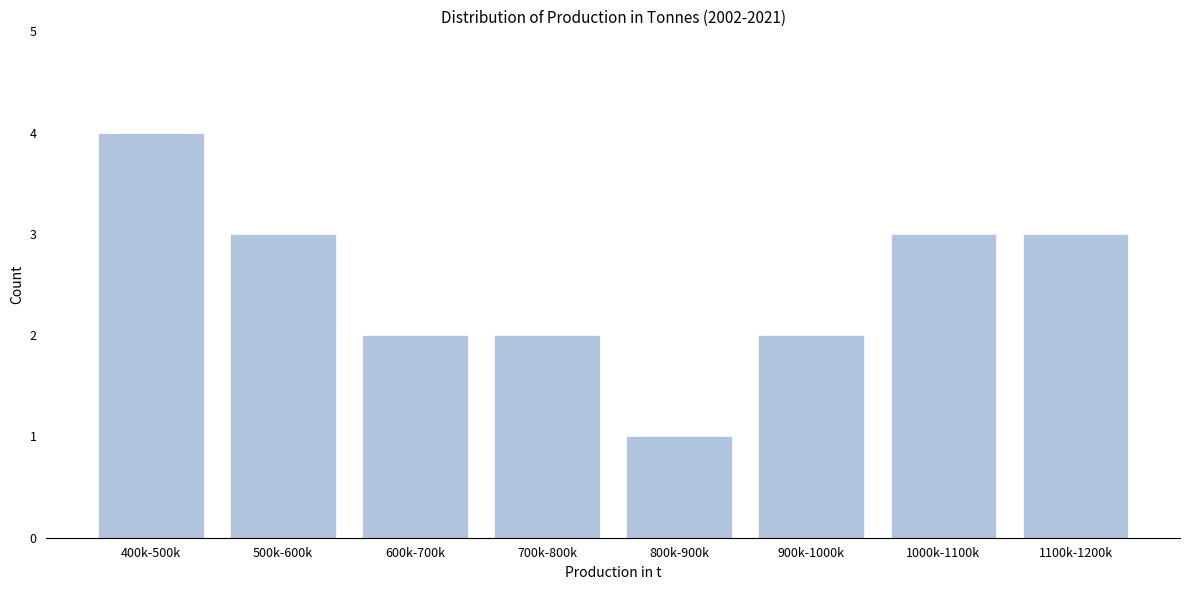

Reading right to left, list all the values displayed in this chart.

1100k-1200k=3	1000k-1100k=3	900k-1000k=2	800k-900k=1	700k-800k=2	600k-700k=2	500k-600k=3	400k-500k=4